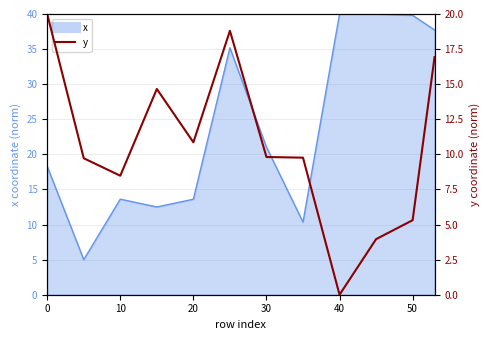

How many values exceed 9?

8